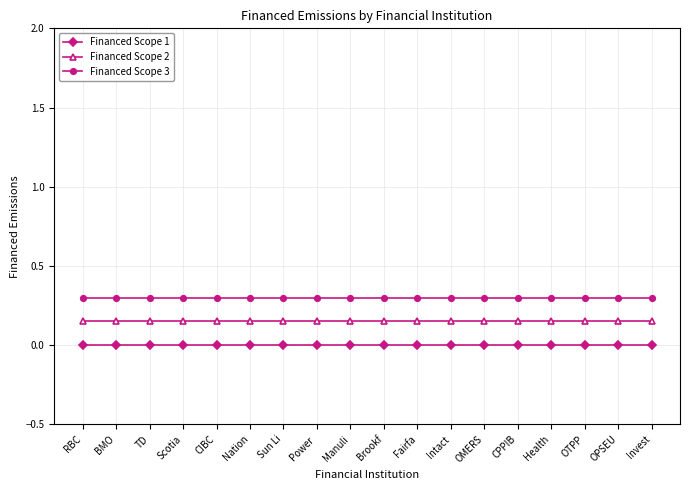

Count the number of data series in this chart.

3